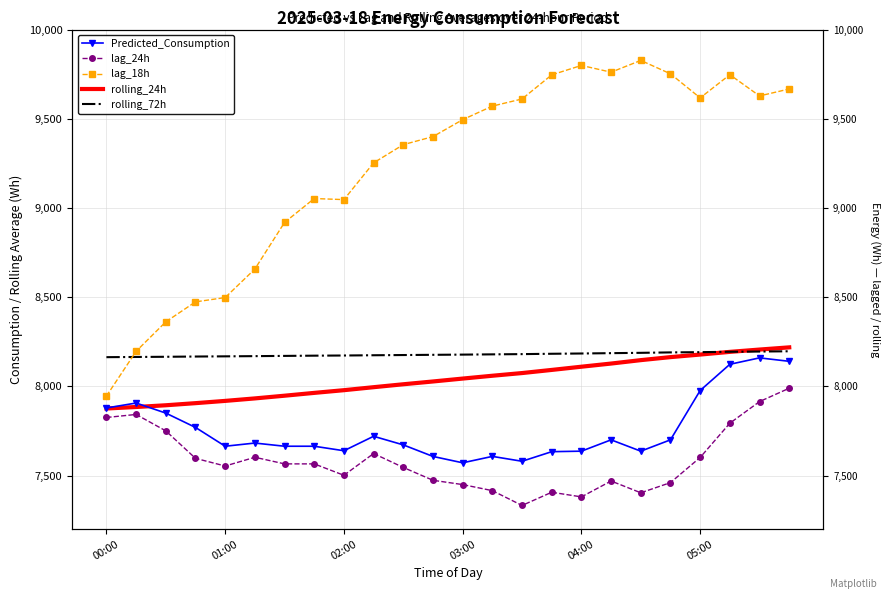

At which category is the sum across all series the highest?

23